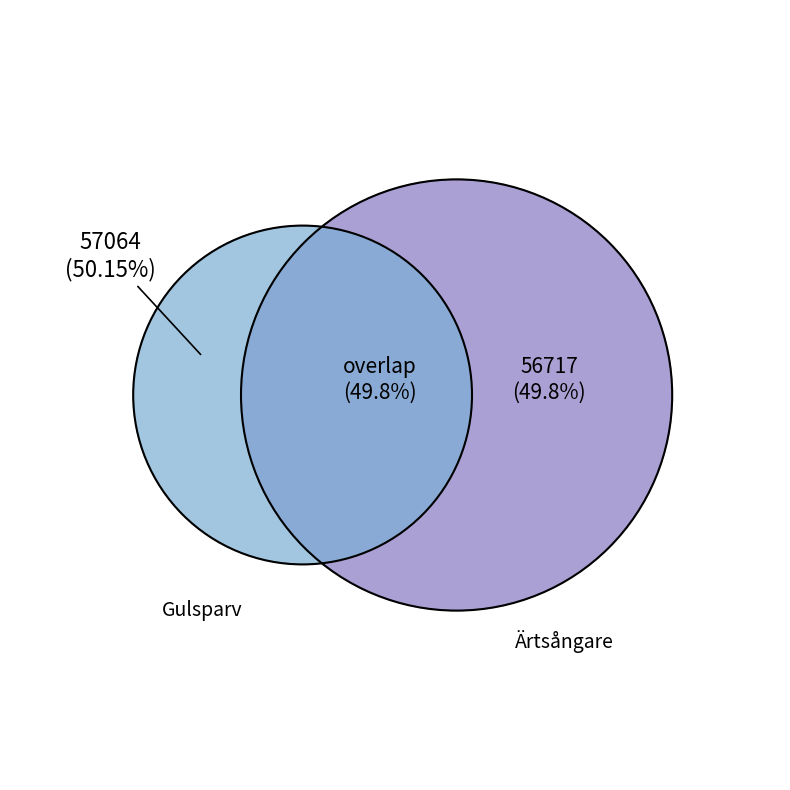

To the nearest percent, what portion does 101549795 represent?

50%